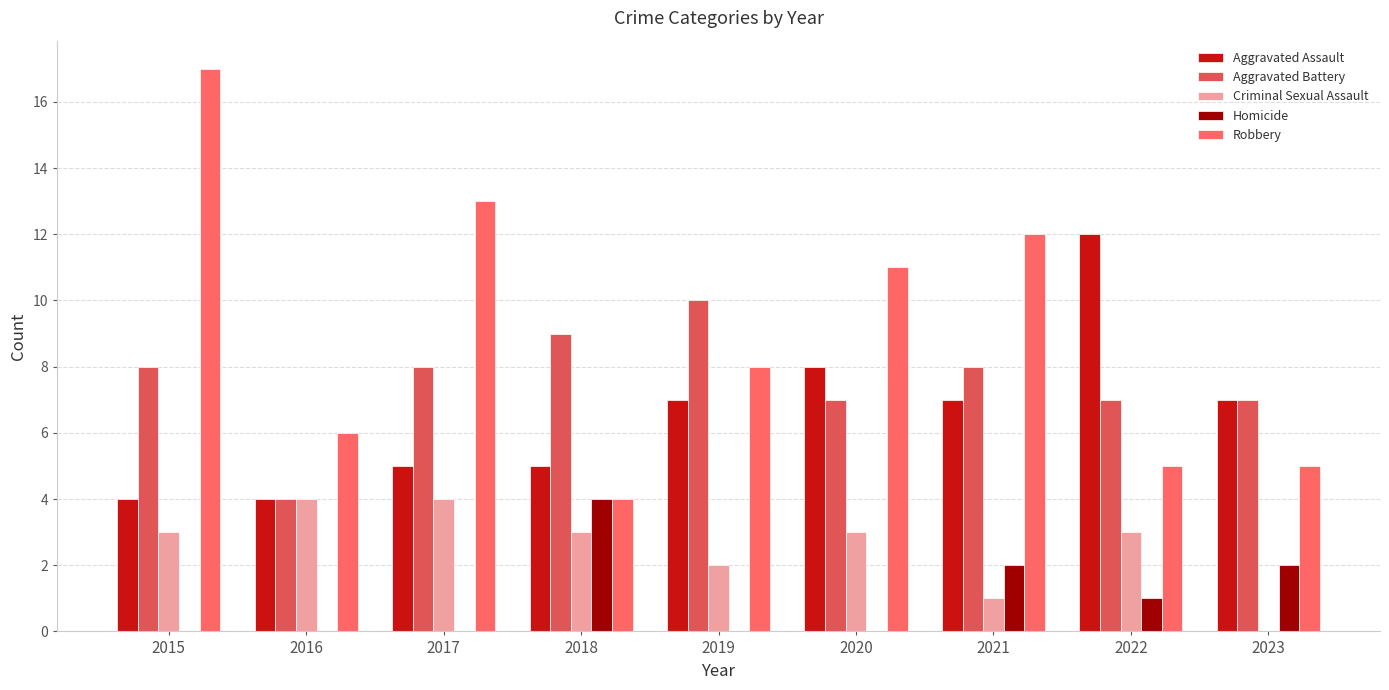

What is the difference between the second highest and minimum values in the Robbery series?

9